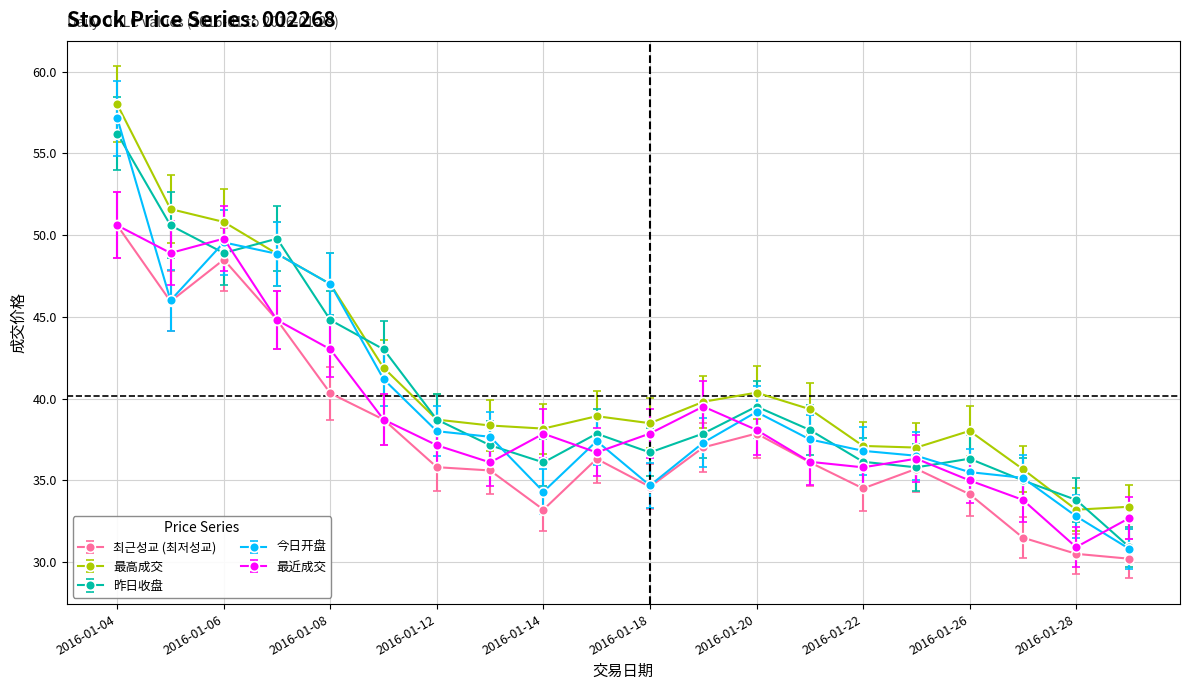

How many interior local valleys does the 最近成交 series have?

5